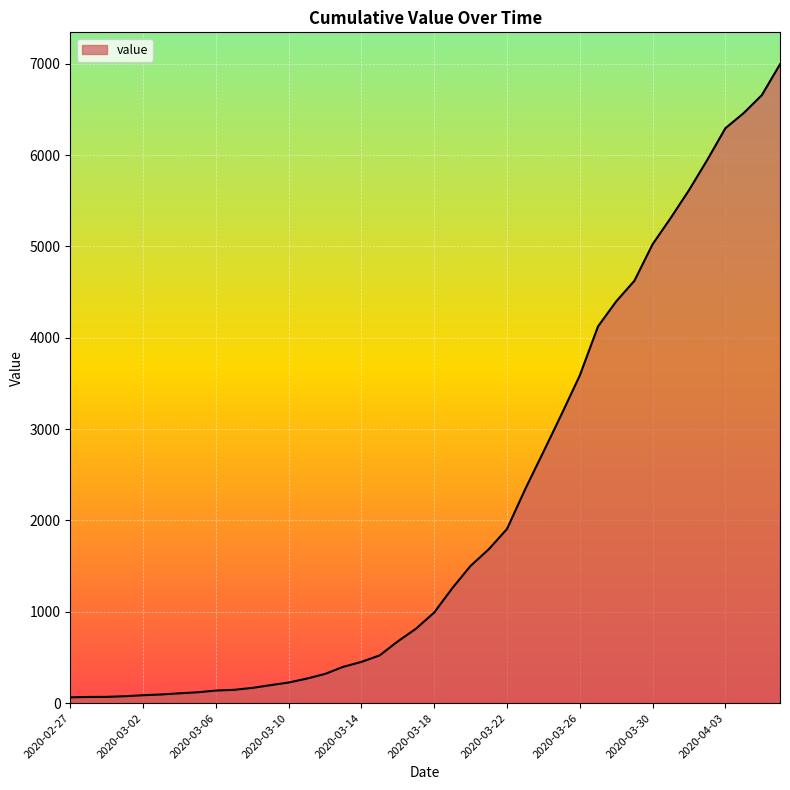

What is the maximum value shown in the chart?

6995